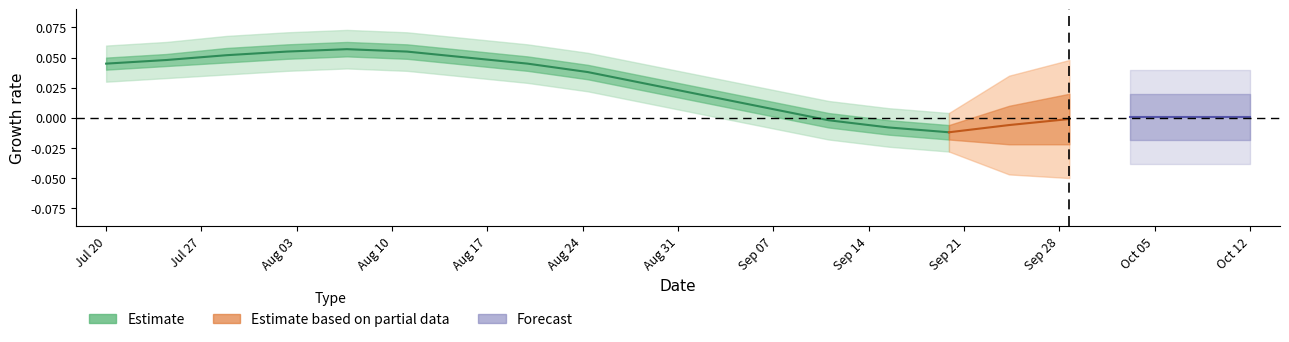

The Estimate series shows -0.0 at 14. True or false?

True